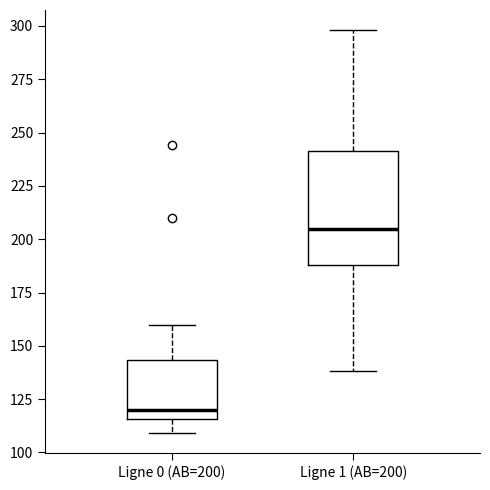

Reading left to right, read every box against the y-axis: the position of its median line, the range the box covers, and the ends of its whiskers. The values are not printed on the chart, so give them approximately, as read against the axis.

Ligne 0 (AB=200): median 120, box 115 to 145, whiskers 110 to 160
Ligne 1 (AB=200): median 205, box 190 to 240, whiskers 140 to 300